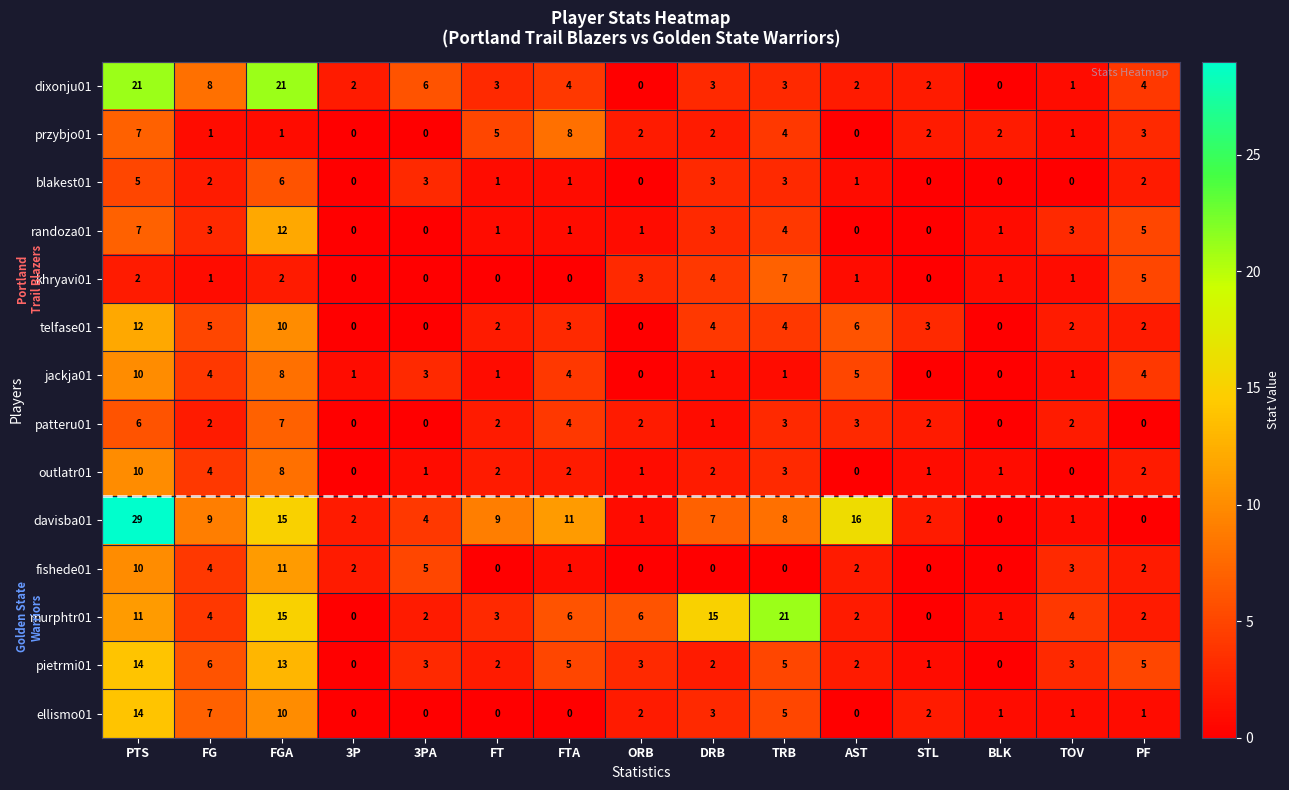

At how many categories does at least one series exceed 18?

3